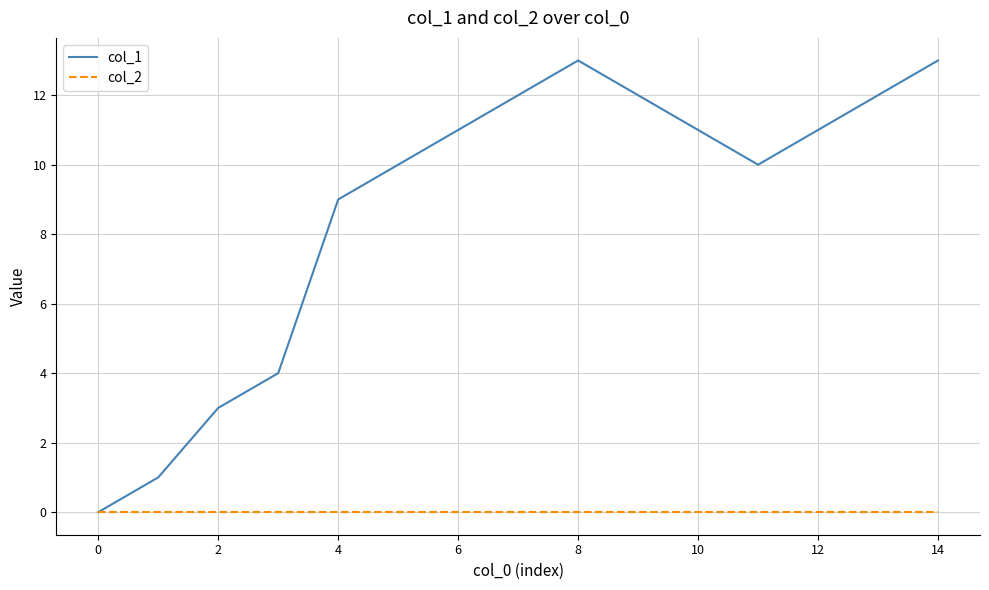

What is the maximum value shown in the chart?

13